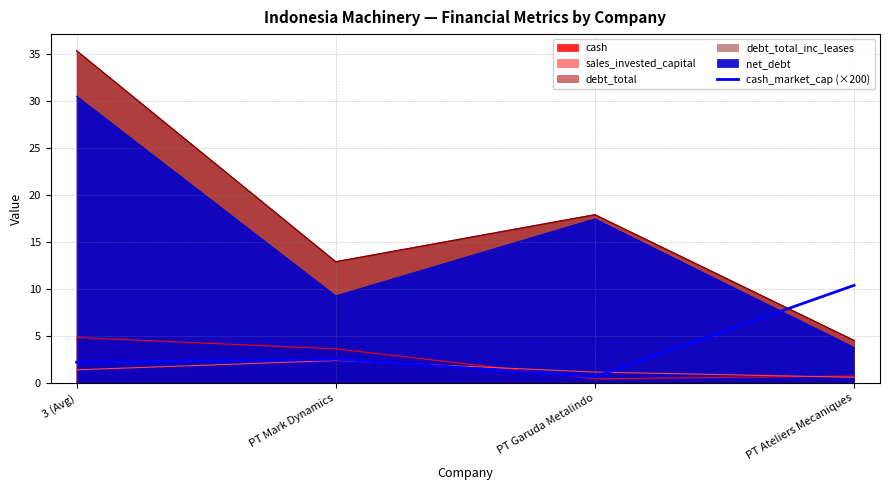

At which category does the data reach its first local peak?

PT Mark Dynamics